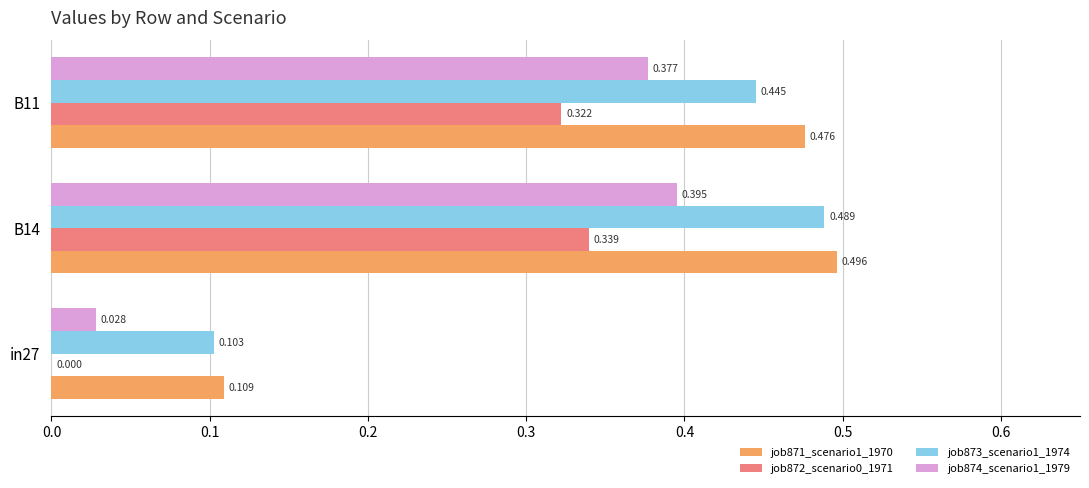

Is the value of job872_scenario0_1971 at B11 greater than the value of job874_scenario1_1979 at B11?

No